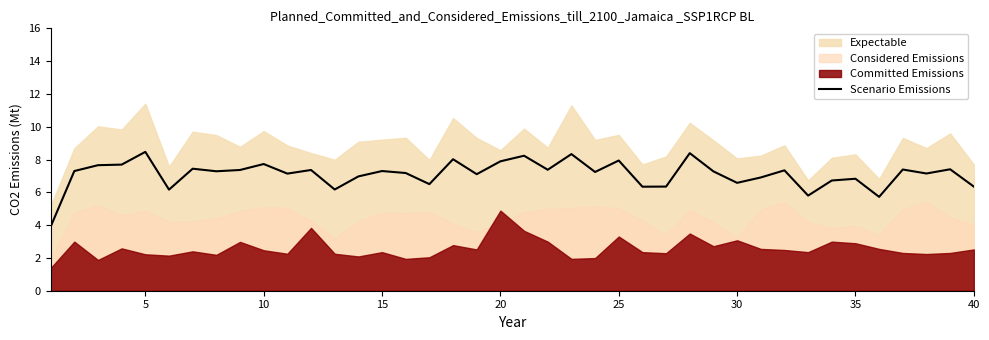

What is the lowest value of the Scenario Emissions series?

3.9